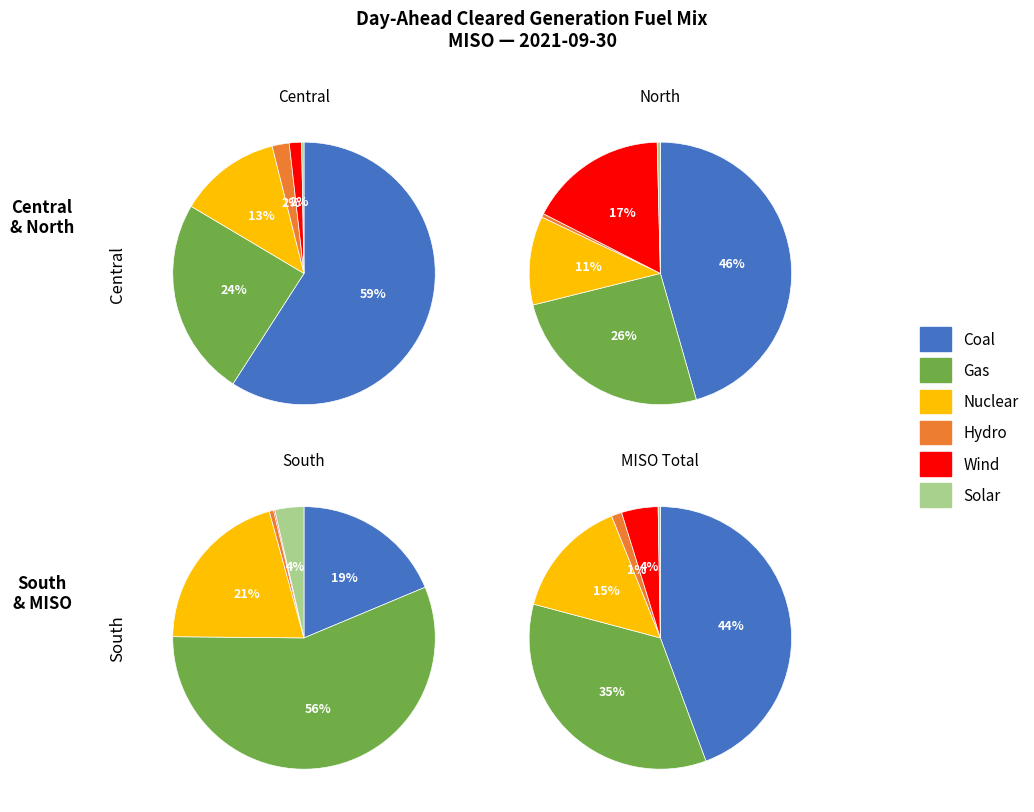

To the nearest percent, what is the difference between the largest and smallest slice percentages?

59%